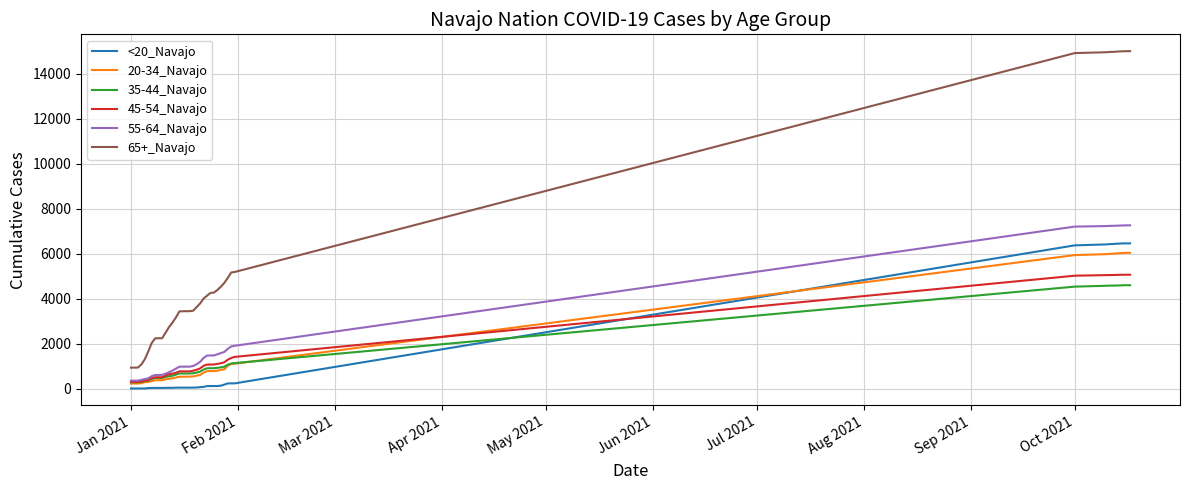

Which series has the largest range (max minus min)?

65+_Navajo